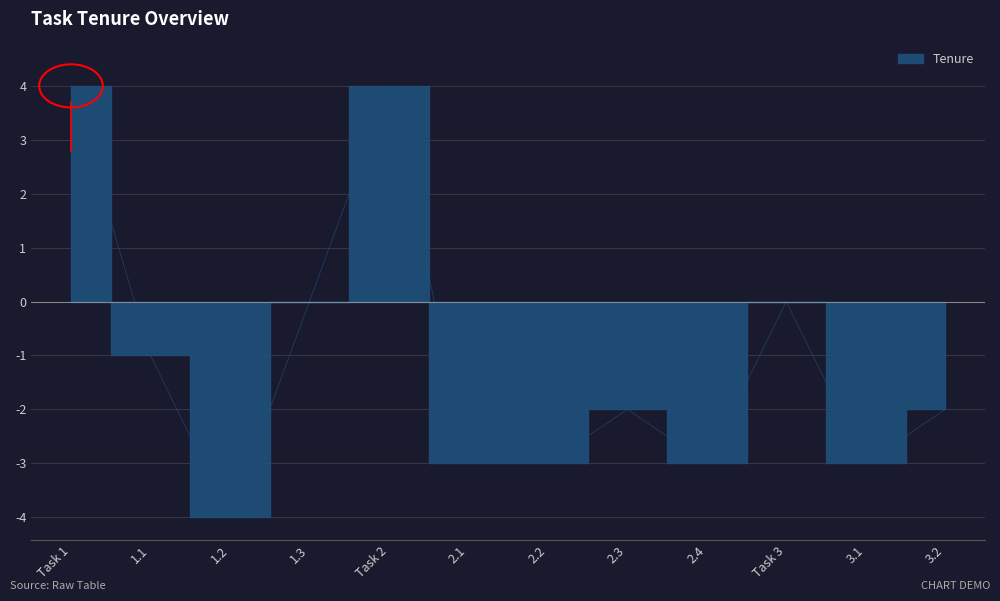

How many lines are shown in the chart?

1